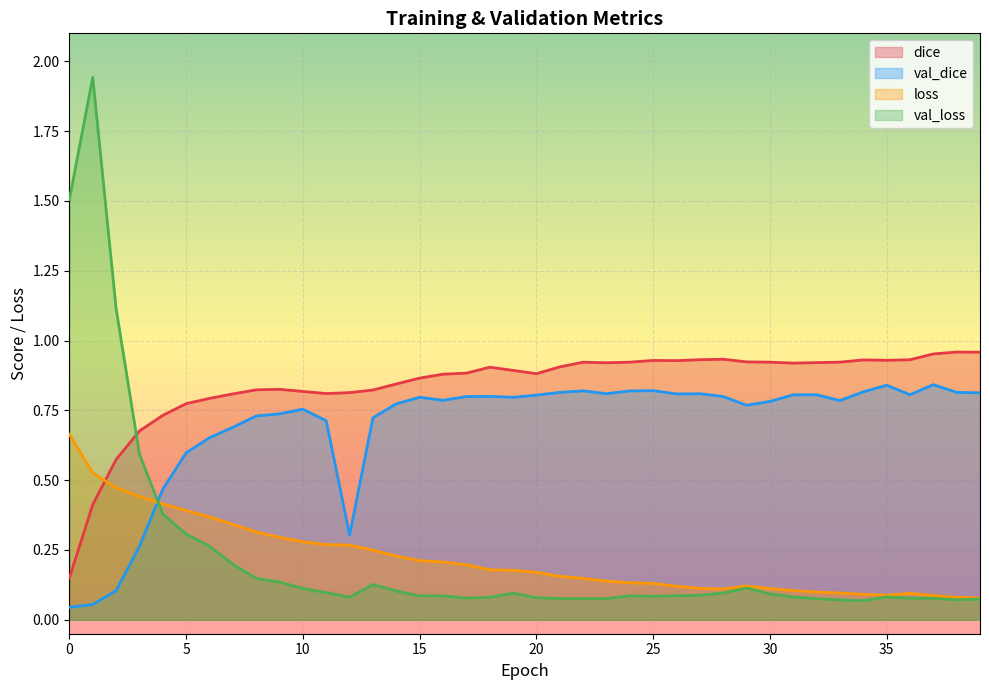

Rank the categories by dice value from lowest to highest.

0, 1, 2, 3, 4, 5, 6, 7, 11, 12, 10, 13, 8, 9, 14, 15, 16, 20, 17, 19, 18, 21, 31, 23, 32, 22, 30, 24, 33, 29, 26, 25, 35, 34, 36, 27, 28, 37, 39, 38